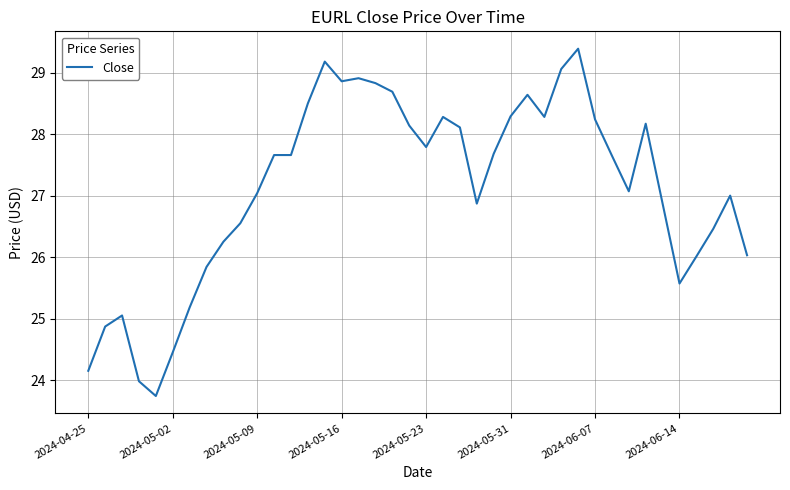

What is the average value?

27.1